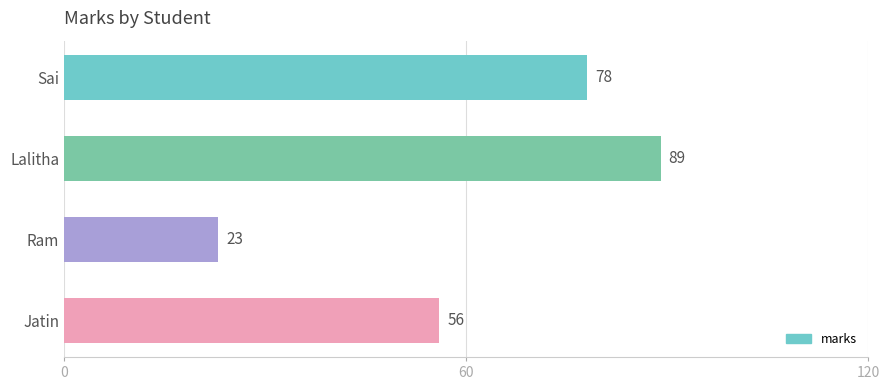

Reading bottom to top, extract all data points from this chart.

Jatin=56	Ram=23	Lalitha=89	Sai=78